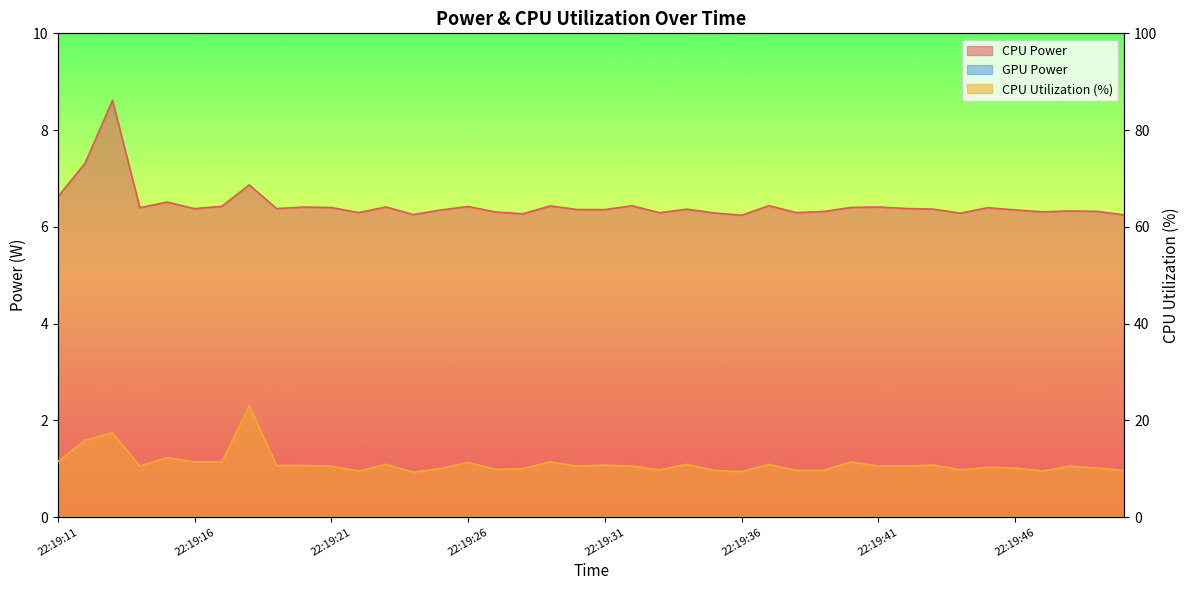

What is the difference between the maximum and minimum values in the CPU Utilization series?

13.7